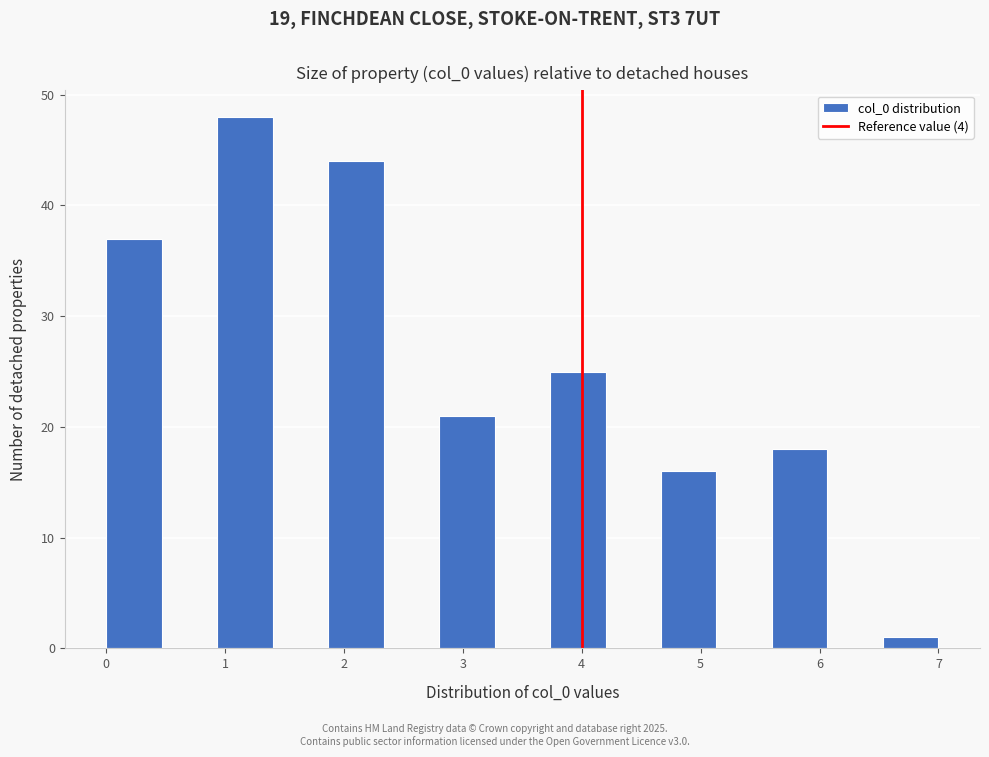

How tall is the bar that spans 2.8 to 3.3 on the x-axis? Neither the bar edges nor the heights are printed on the chart, so give them approximately, as read against the axes.

21